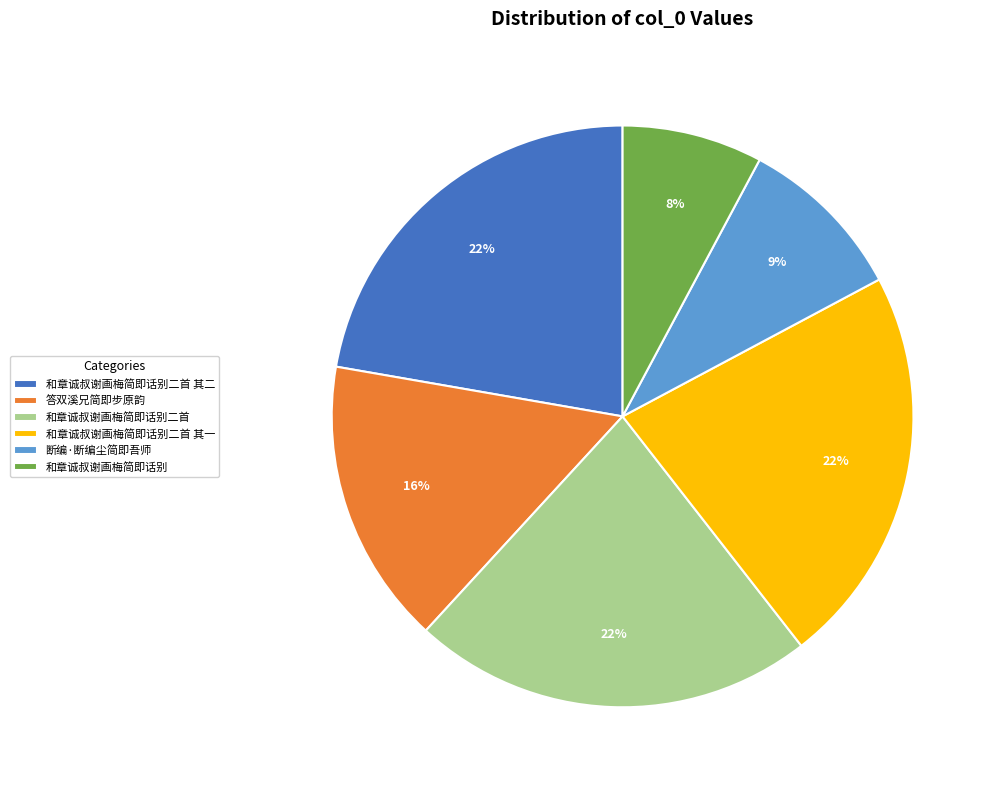

To the nearest percent, what portion does 答双溪兄简即步原韵 represent?

16%